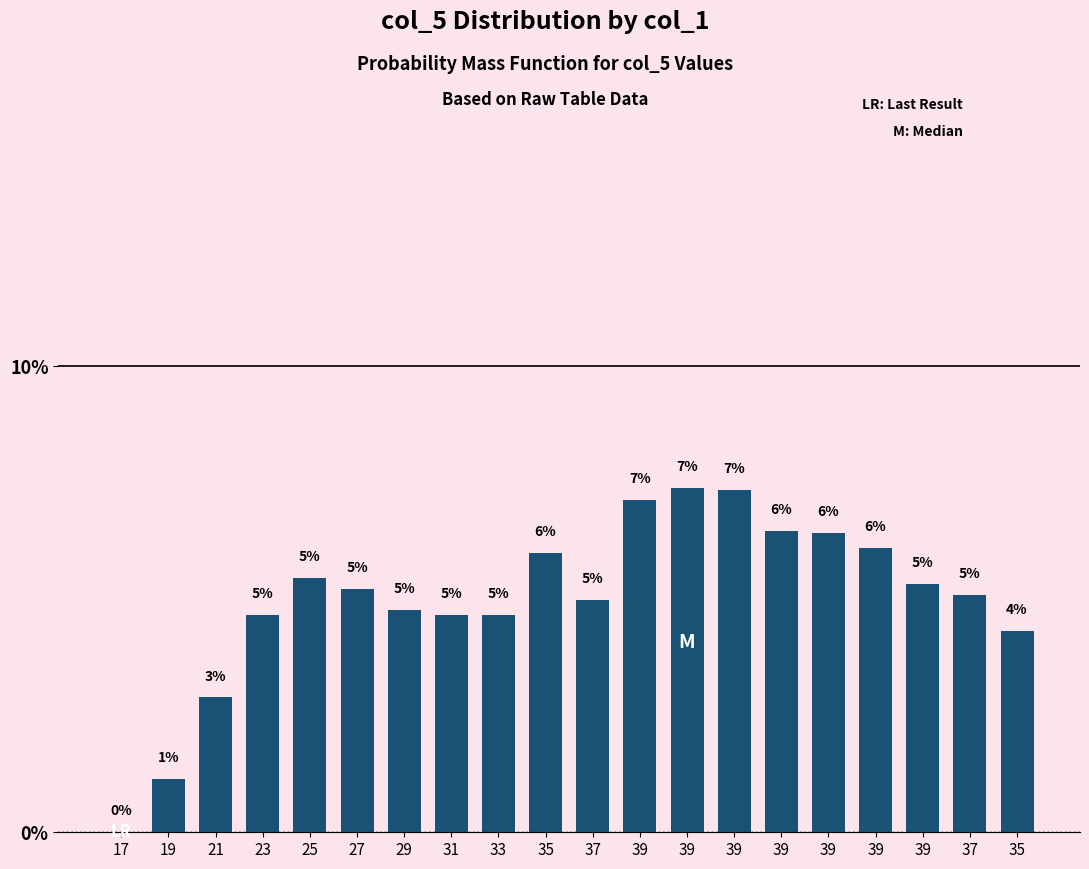

Count the number of categories in the chart.

20